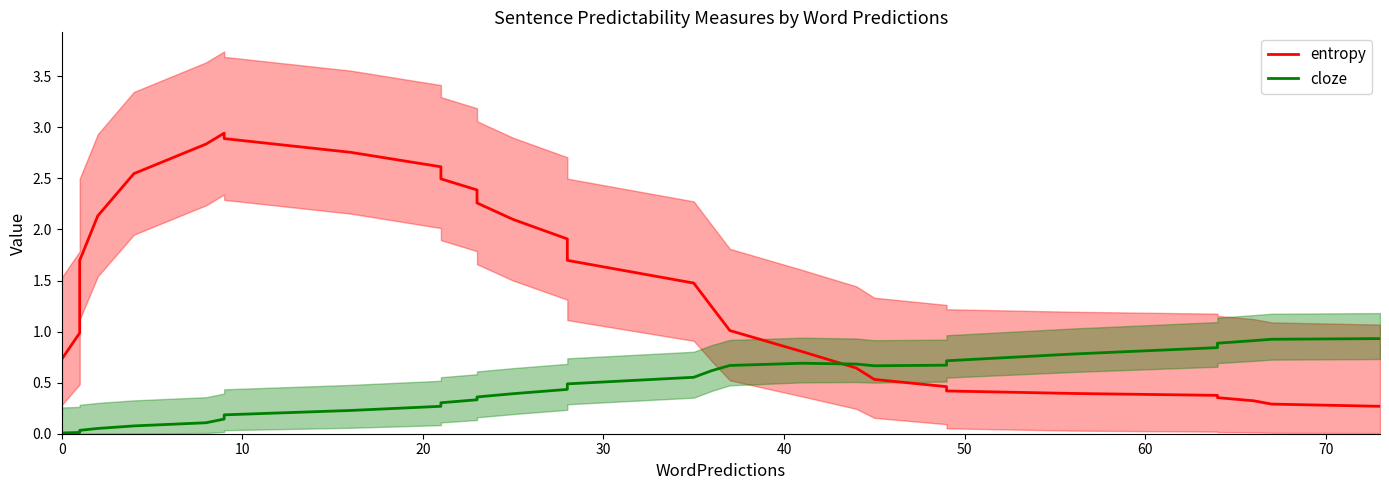

What is the difference between the second highest and second lowest values in the entropy series?

2.7